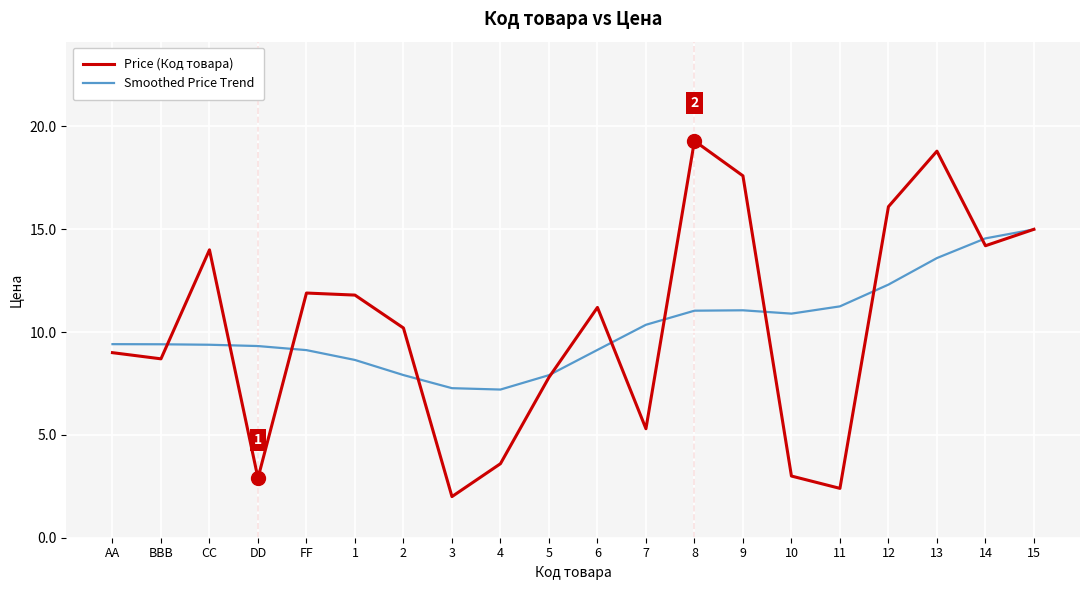

Read the Smoothed Price Trend value at 5.

7.9